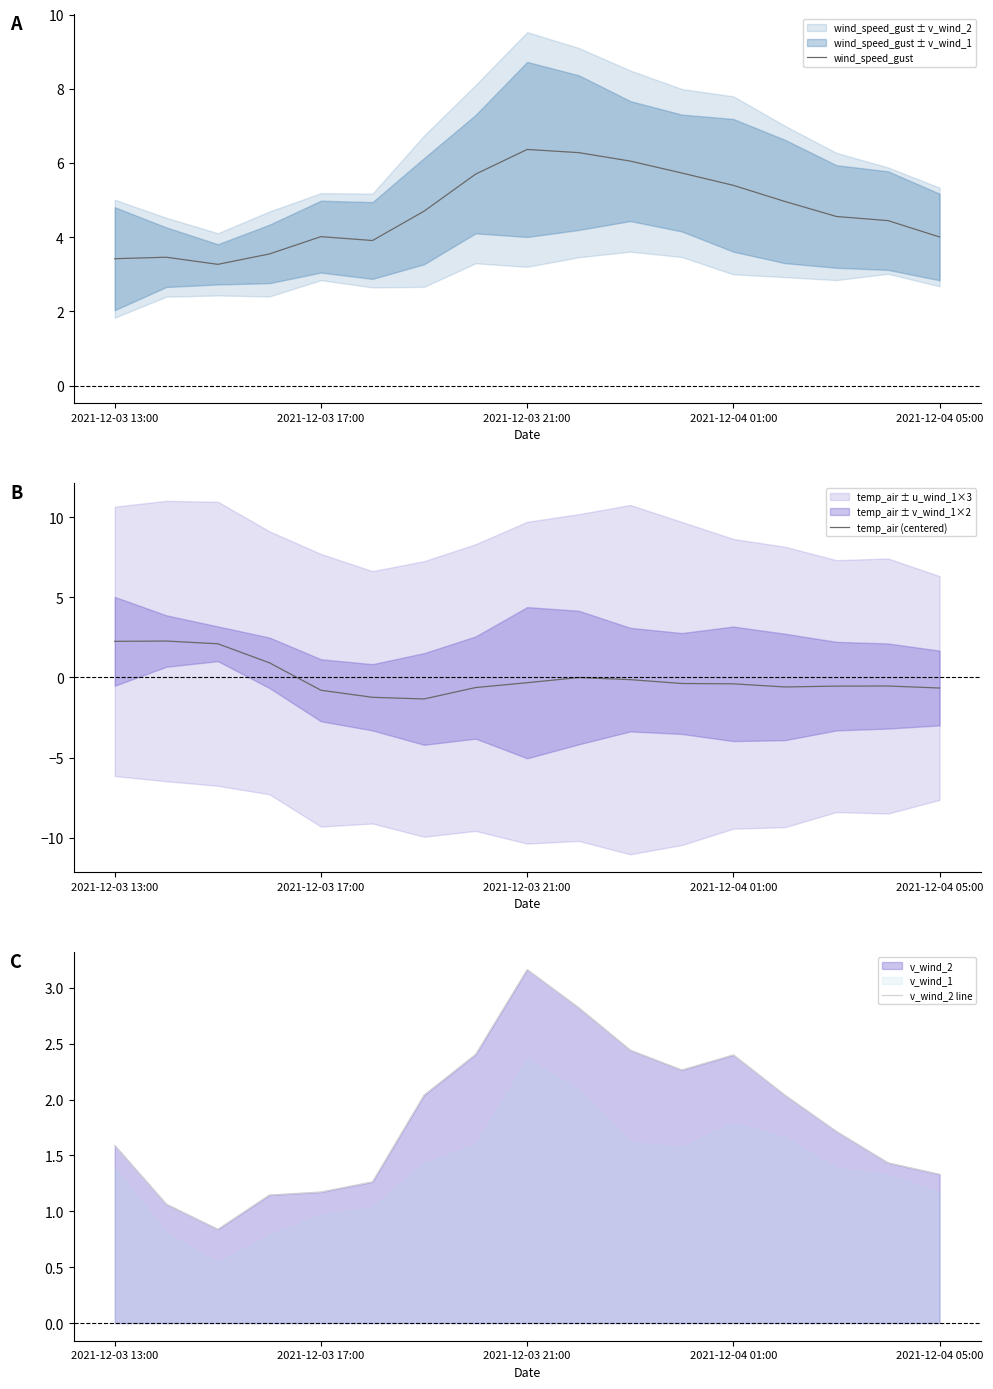

What is the minimum value for wind_speed_gust?

3.3